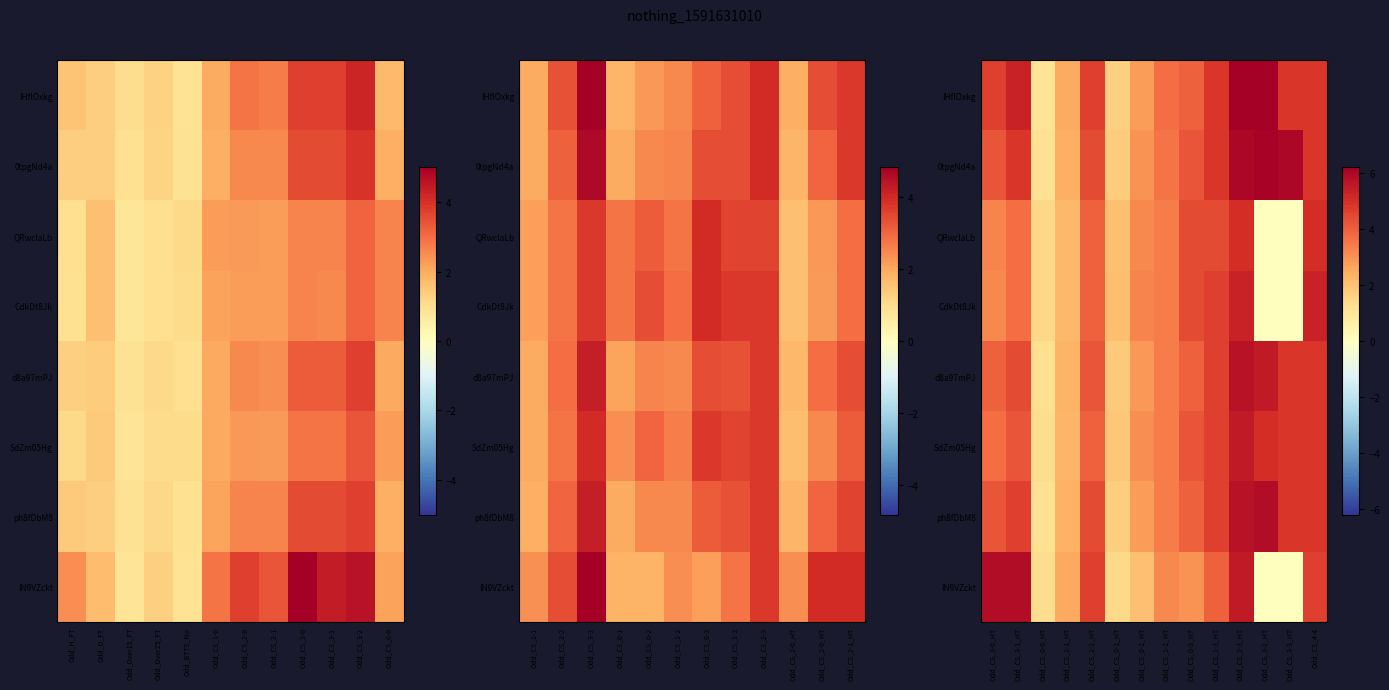

The IN9VZckt series shows 1.8 at Odd_CS_4-4. True or false?

False